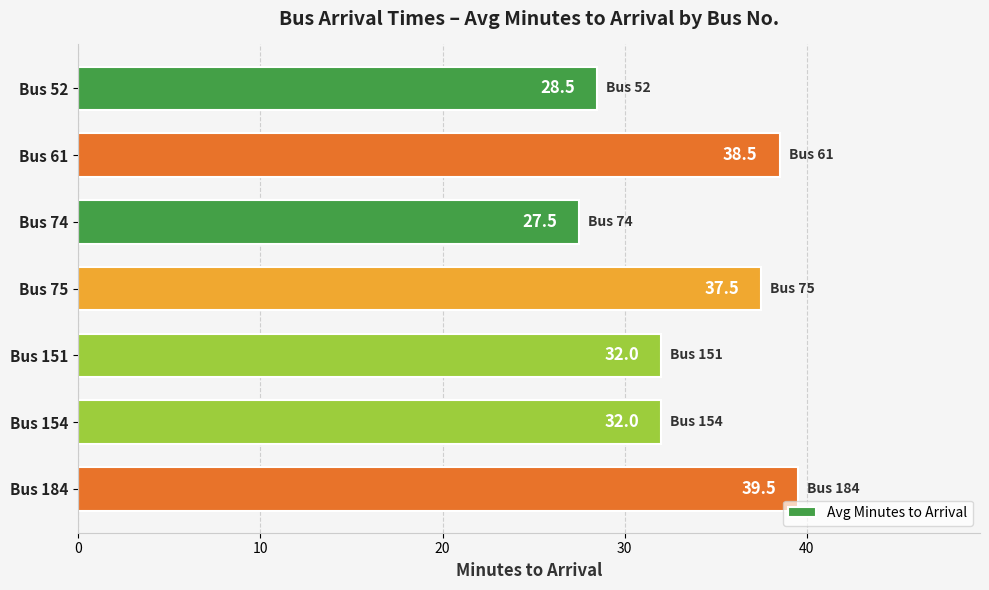

What is the average value?

33.6